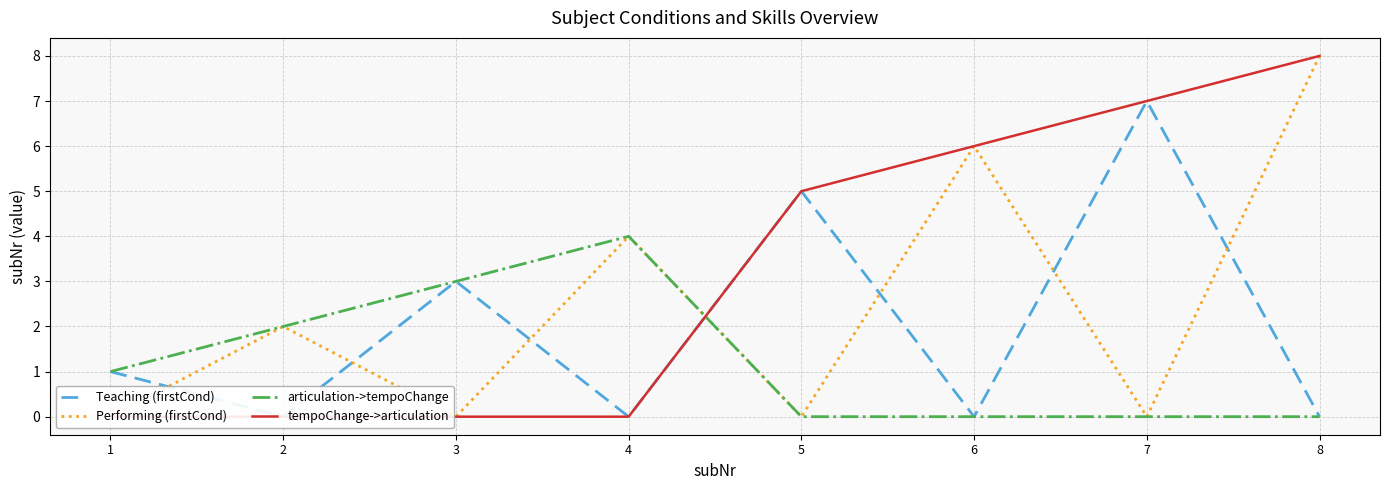

What is the maximum value for tempoChange->articulation?

8